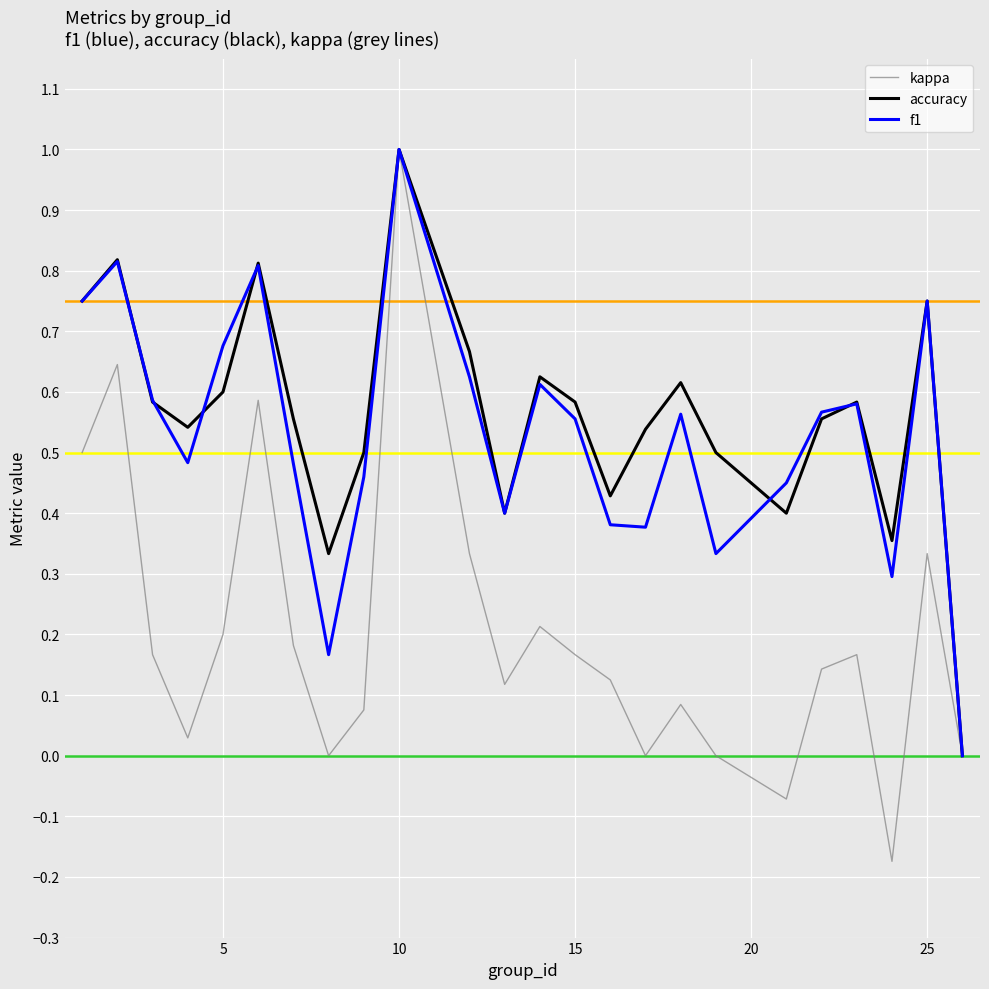

What are all the series names shown in the legend?

kappa, accuracy, f1